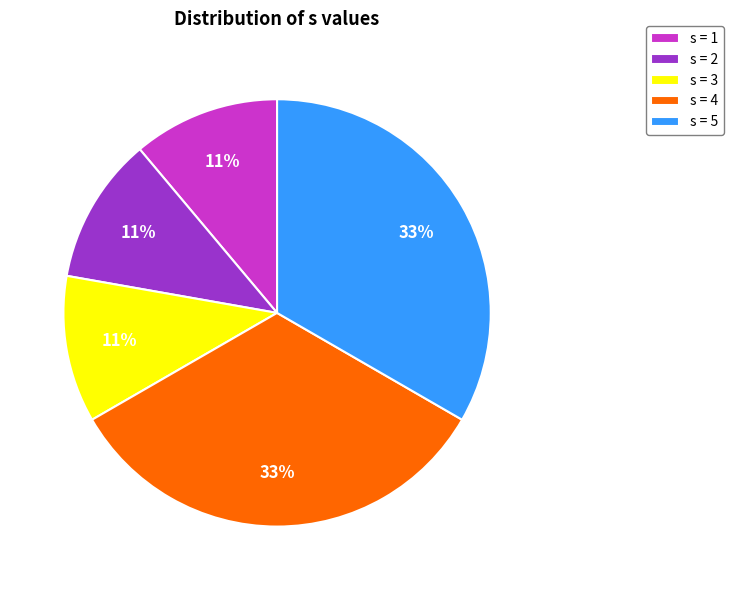

To the nearest percent, what is the average slice percentage?

20%